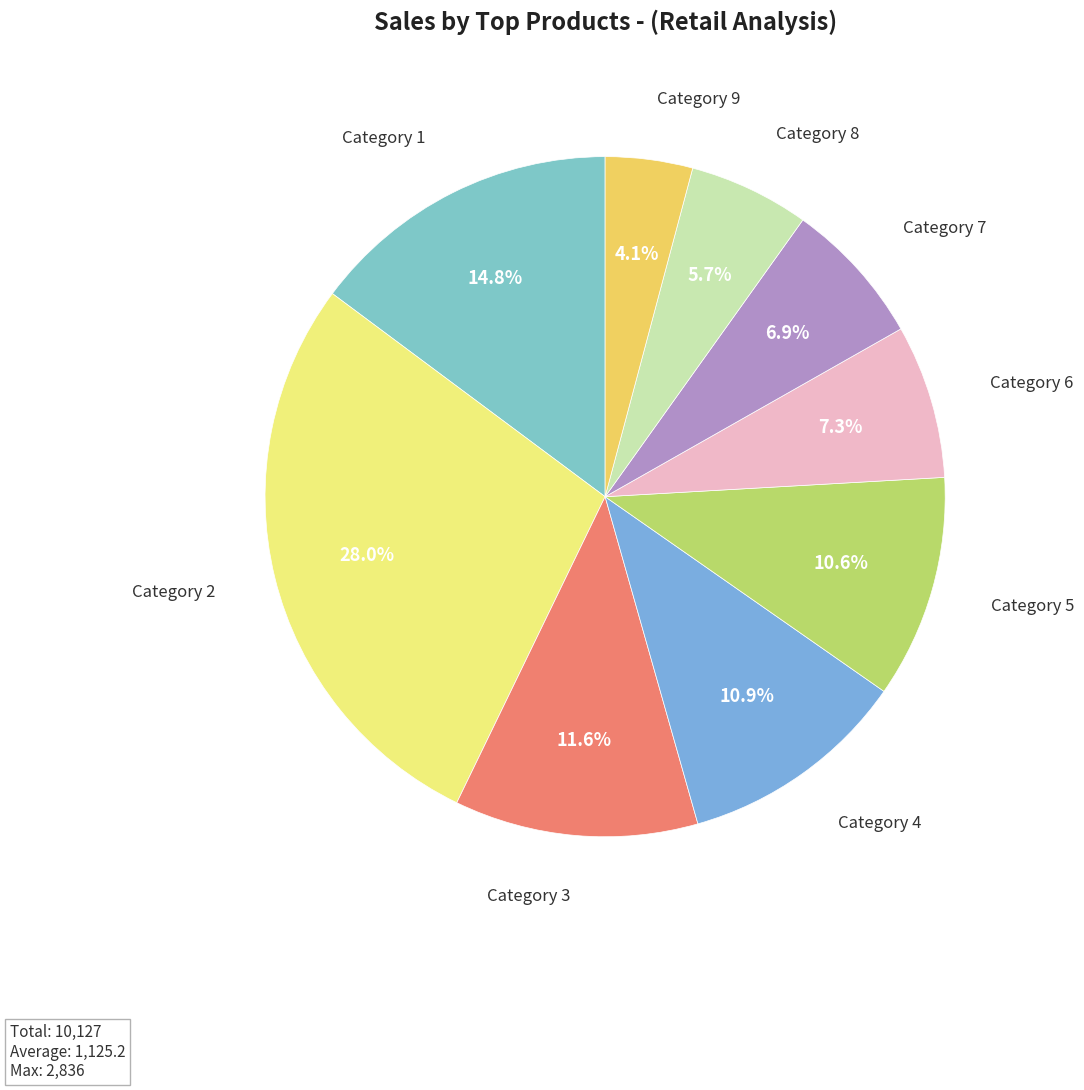

How many segments does this pie chart have?

9